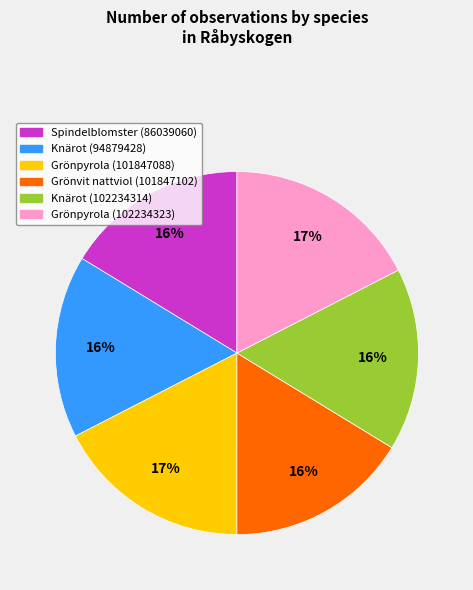

What is the ratio of the value at Grönpyrola (101847088) to the value at Knärot (102234314)?

1.1